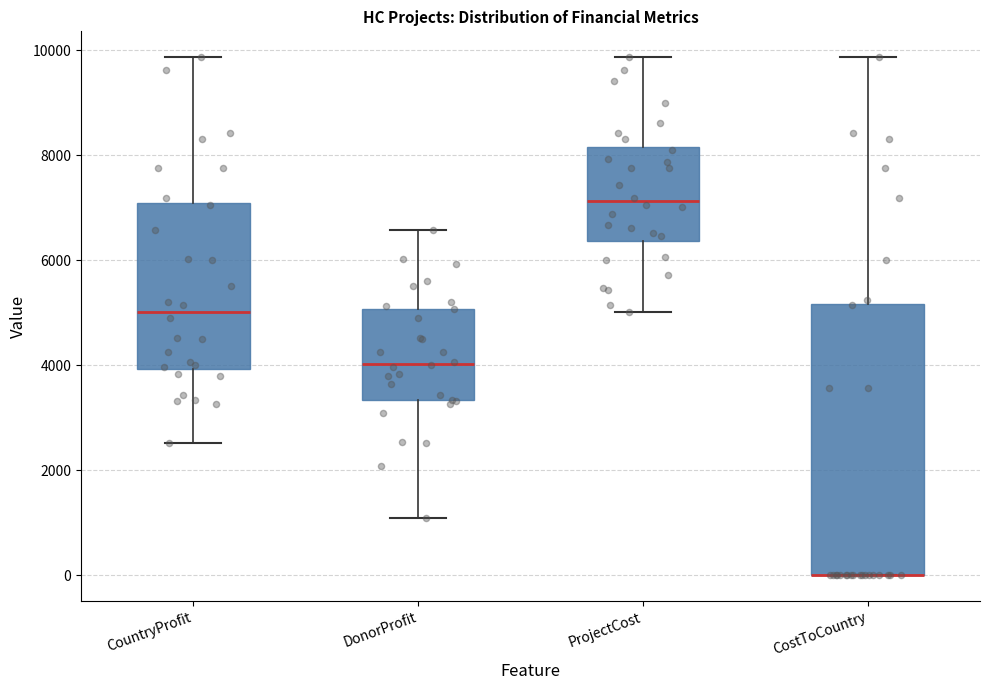

Comparing the boxes themselves (not the whiskers), which one is the tallest?

CostToCountry